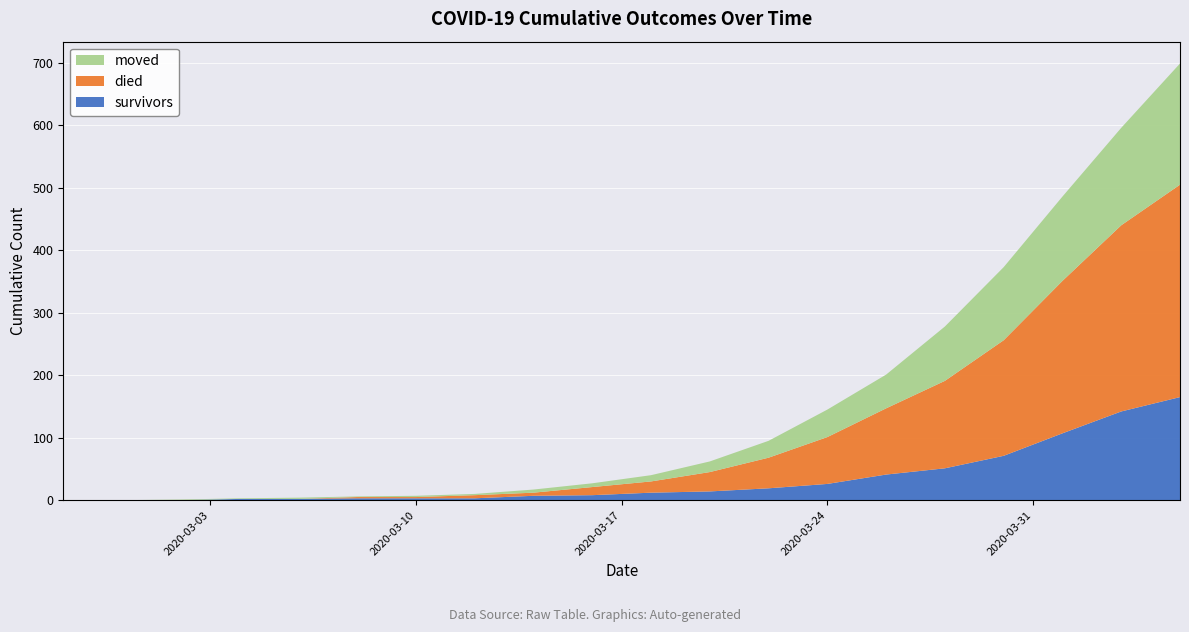

Reading left to right, what are all the values shown in this chart?

survivors: 2020-02-27=0	2020-02-29=0	2020-03-02=0	2020-03-04=2	2020-03-06=2	2020-03-08=3	2020-03-10=3	2020-03-12=3	2020-03-14=7	2020-03-16=8	2020-03-18=12	2020-03-20=14	2020-03-22=19	2020-03-24=26	2020-03-26=41	2020-03-28=51	2020-03-30=71	2020-04-01=107	2020-04-03=142	2020-04-05=165
died: 2020-02-27=0	2020-02-29=0	2020-03-02=0	2020-03-04=0	2020-03-06=0	2020-03-08=2	2020-03-10=2	2020-03-12=5	2020-03-14=5	2020-03-16=13	2020-03-18=18	2020-03-20=31	2020-03-22=49	2020-03-24=75	2020-03-26=106	2020-03-28=140	2020-03-30=185	2020-04-01=244	2020-04-03=298	2020-04-05=340
moved: 2020-02-27=0	2020-02-29=0	2020-03-02=1	2020-03-04=1	2020-03-06=2	2020-03-08=1	2020-03-10=2	2020-03-12=2	2020-03-14=5	2020-03-16=6	2020-03-18=10	2020-03-20=17	2020-03-22=27	2020-03-24=44	2020-03-26=54	2020-03-28=87	2020-03-30=117	2020-04-01=135	2020-04-03=156	2020-04-05=194